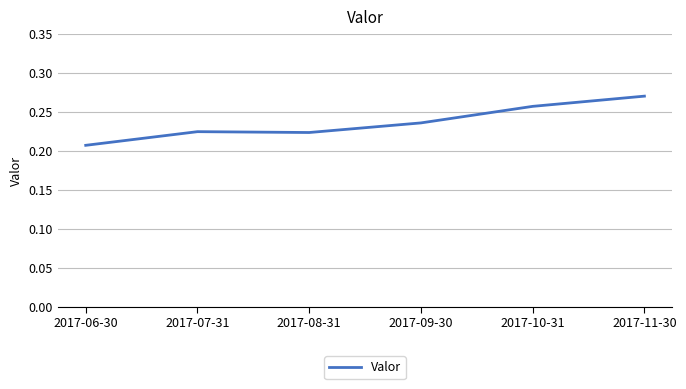

True or false: there are more than 1 points higher than both neighbors.

False